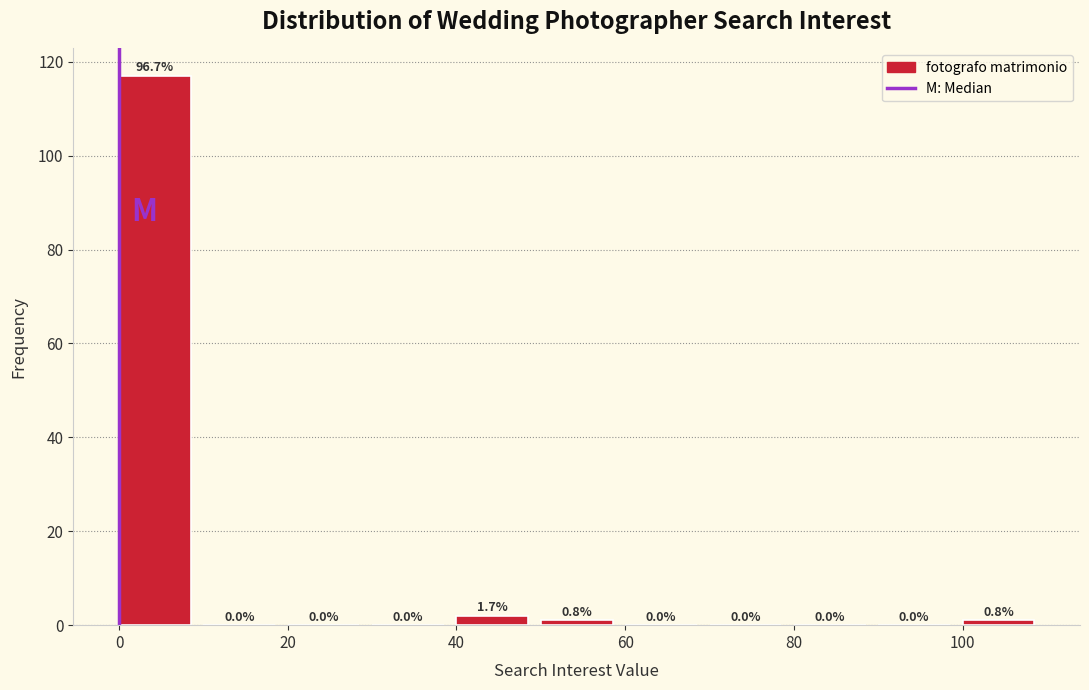

Over which range of the x-axis is the bar tallest?

0 to 10